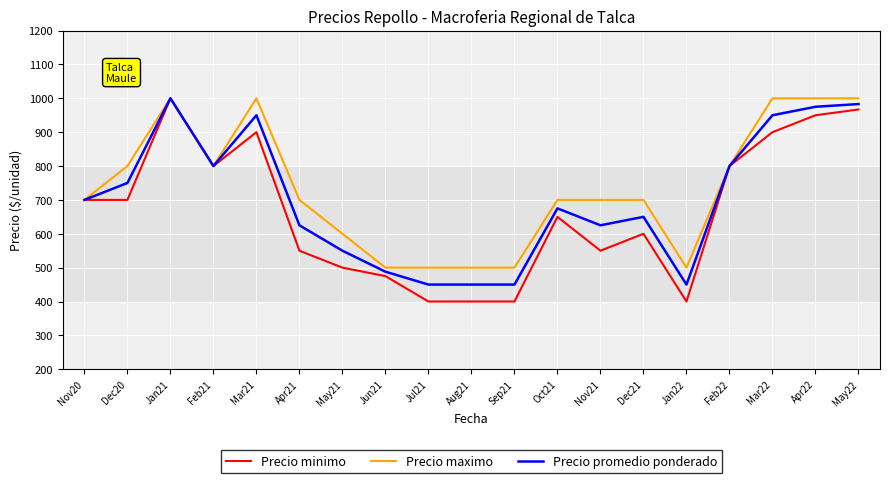

What is the average value of the Precio promedio ponderado series?

701